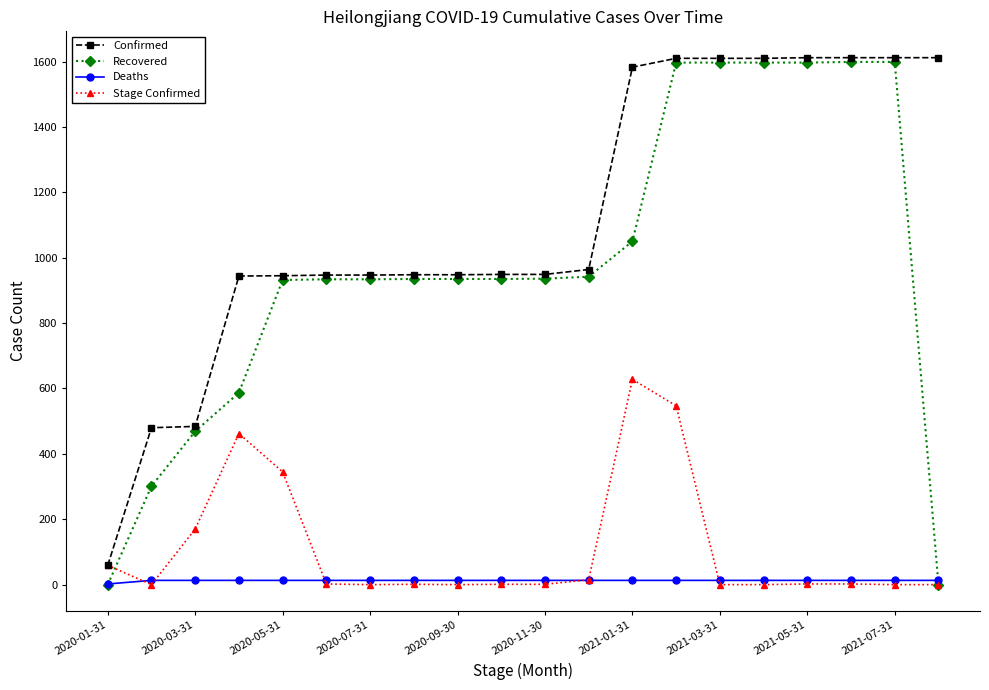

What is the value of the Deaths point at the 9th from the left?

13